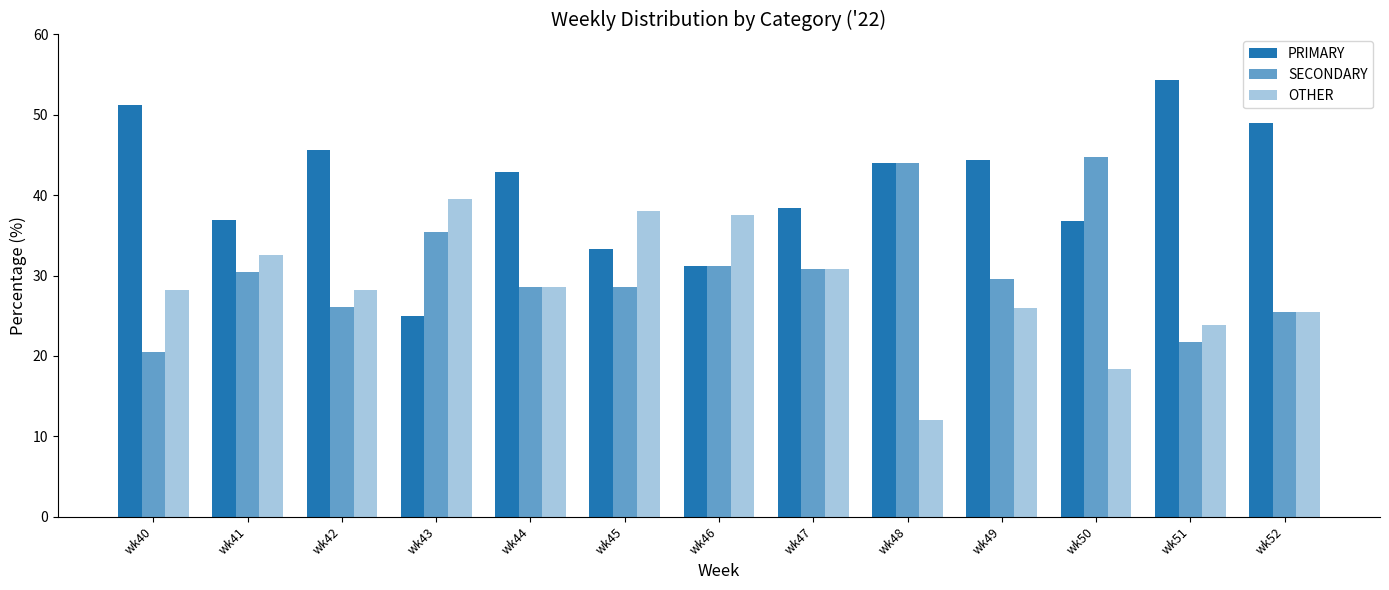

What is the value of the SECONDARY bar at the 5th from the left?

28.6